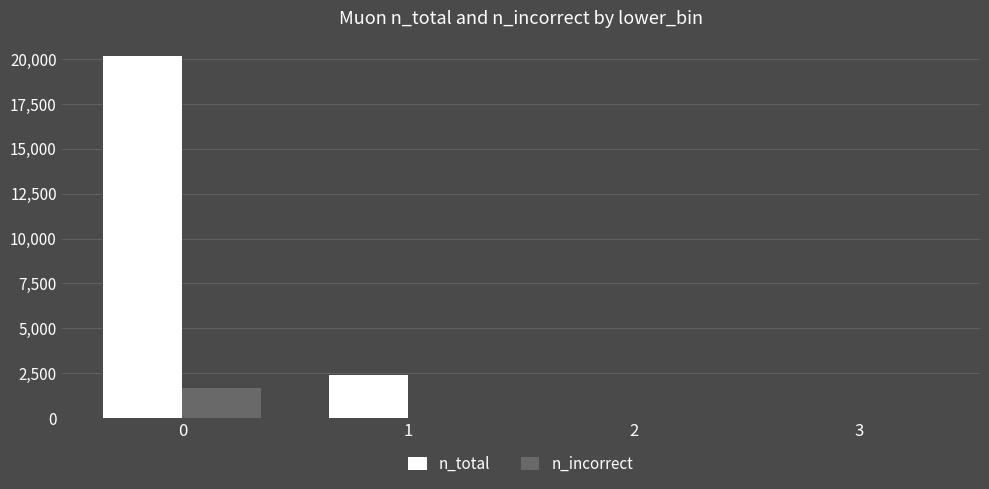

The n_total series shows 27878 at 0. True or false?

False